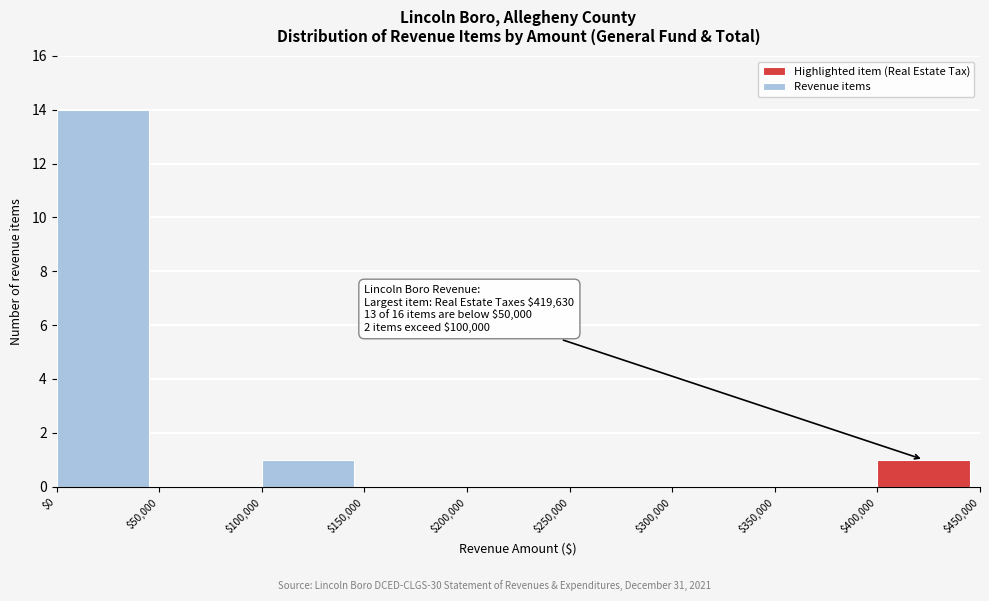

Which range on the x-axis has the tallest bar?

$0 to $50,000